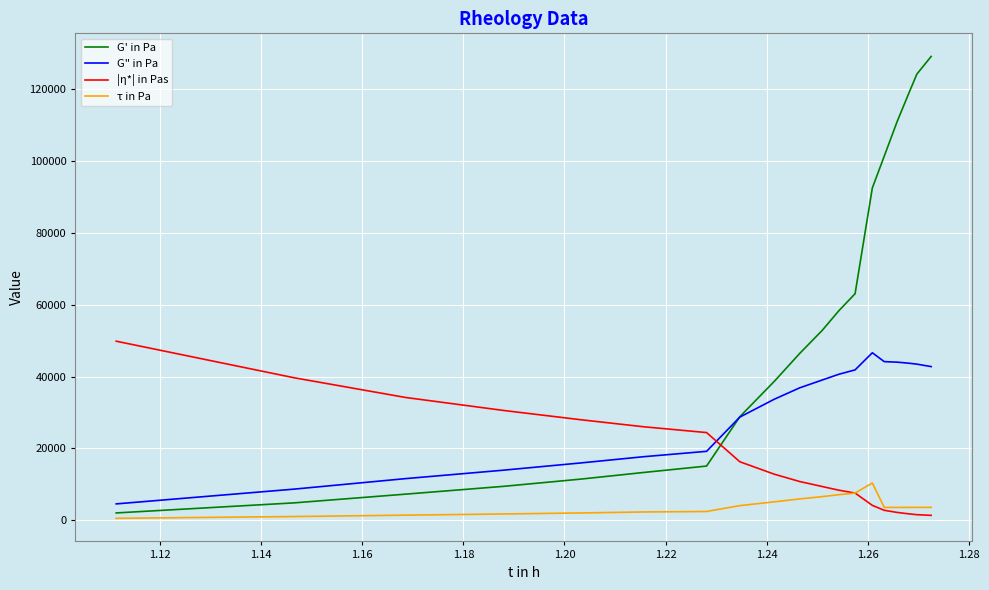

Rank the series by their average value, from lowest to highest.

τ in Pa, |η*| in Pas, G" in Pa, G' in Pa